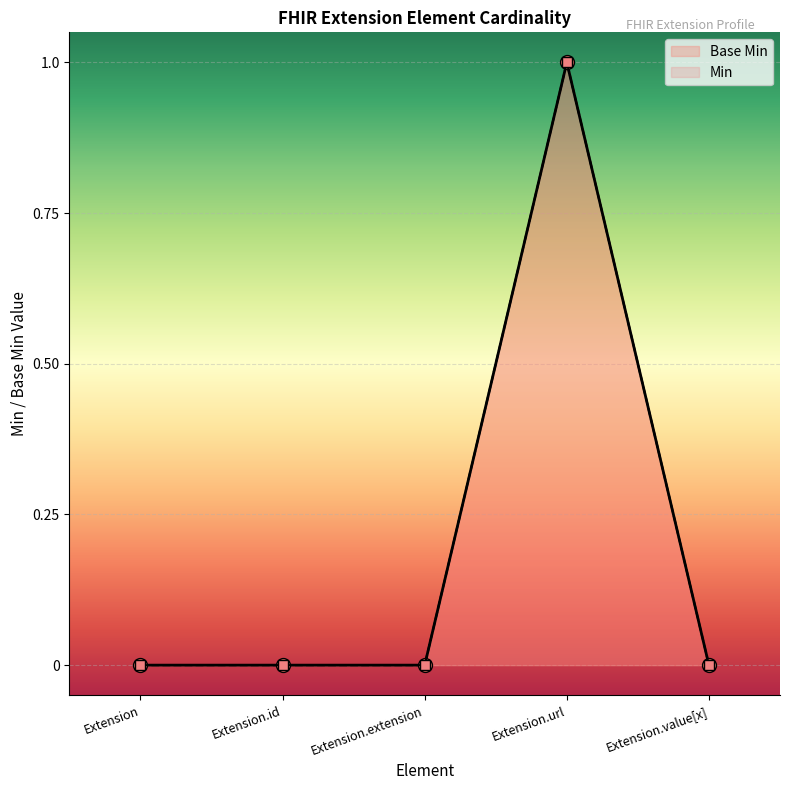

Read the value at Extension.url.

1